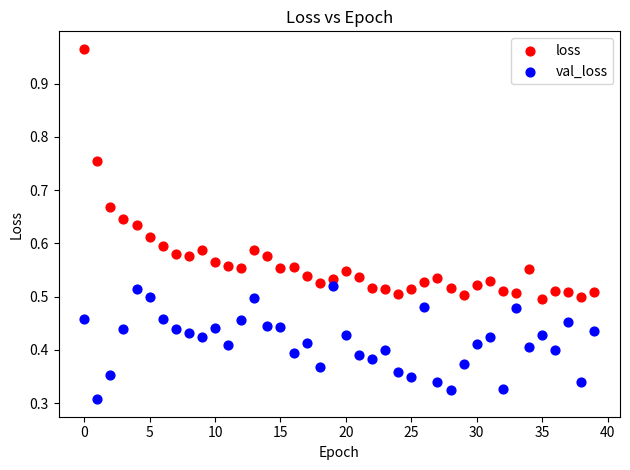

Which series contains the highest Y value?

loss